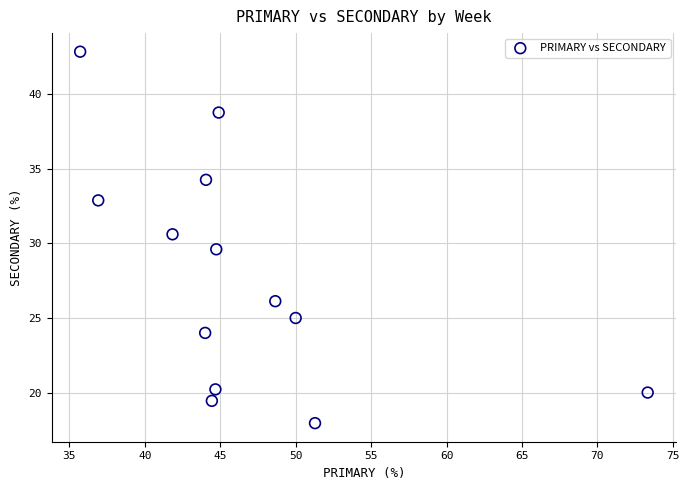

What is the range of X values (max minus min)?

37.6